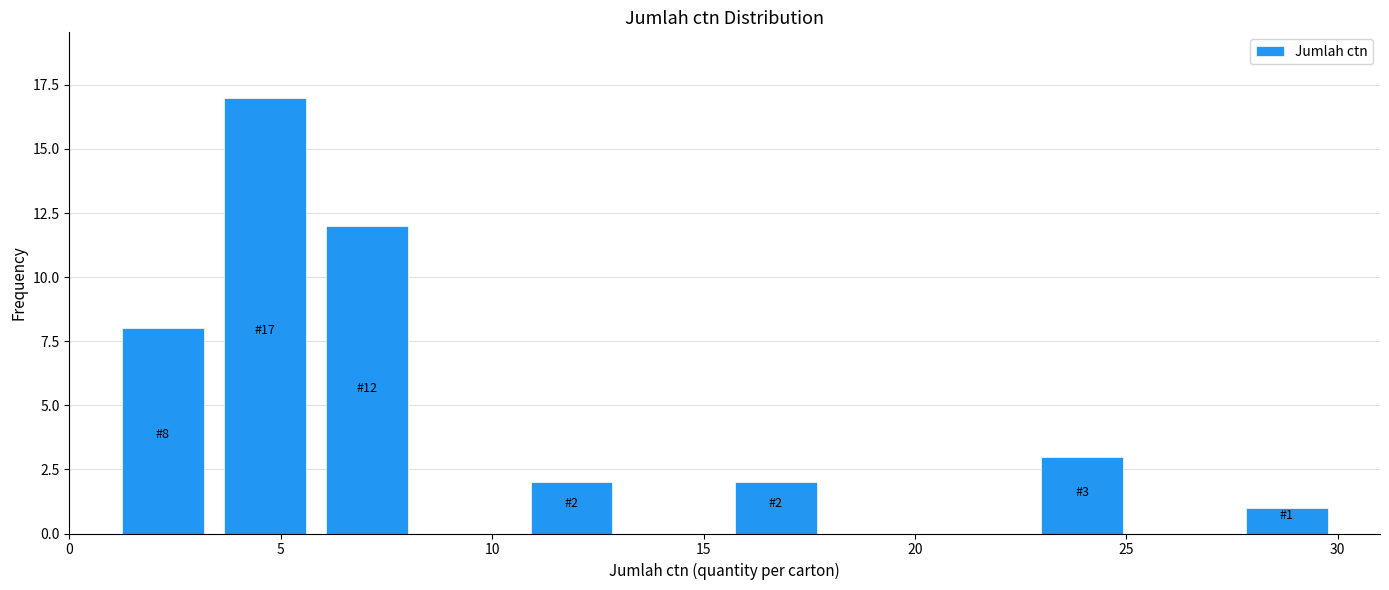

Over which range of the x-axis is the bar tallest?

3.5 to 6.0